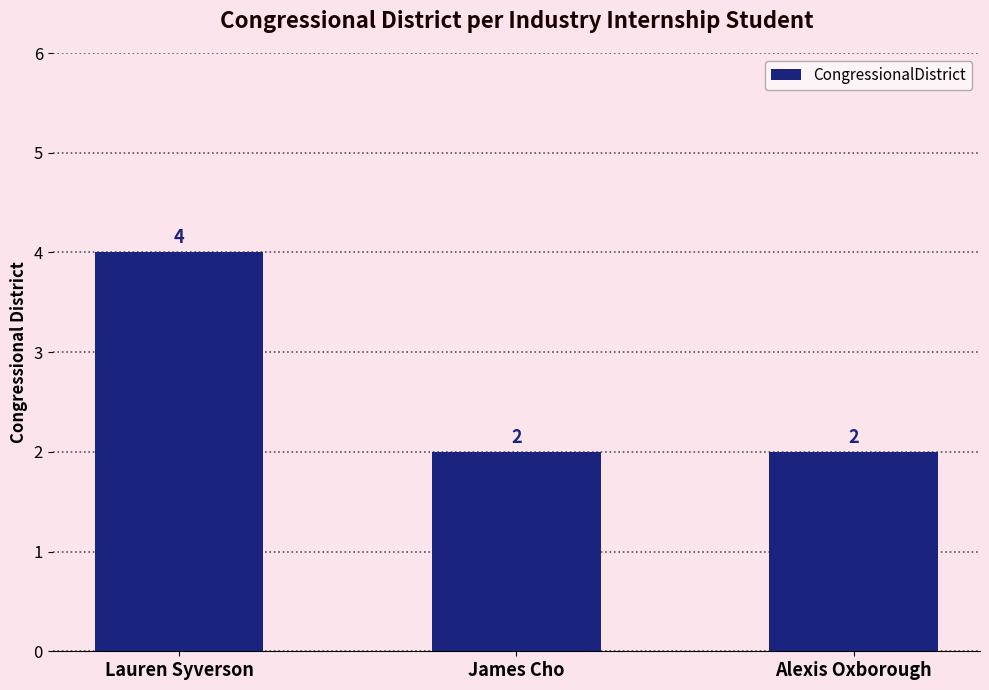

What is the greatest value displayed?

4